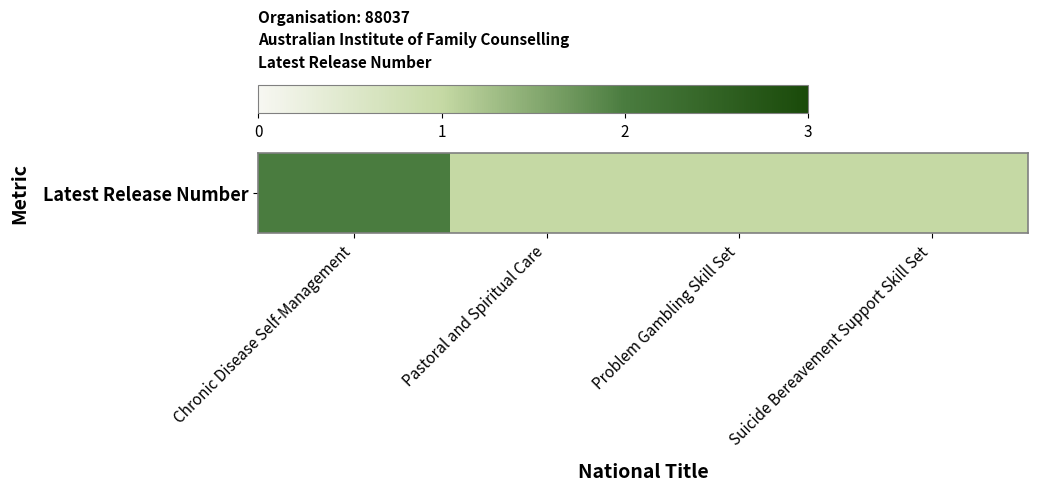

Which category has the lowest value across all series?

Pastoral and Spiritual Care